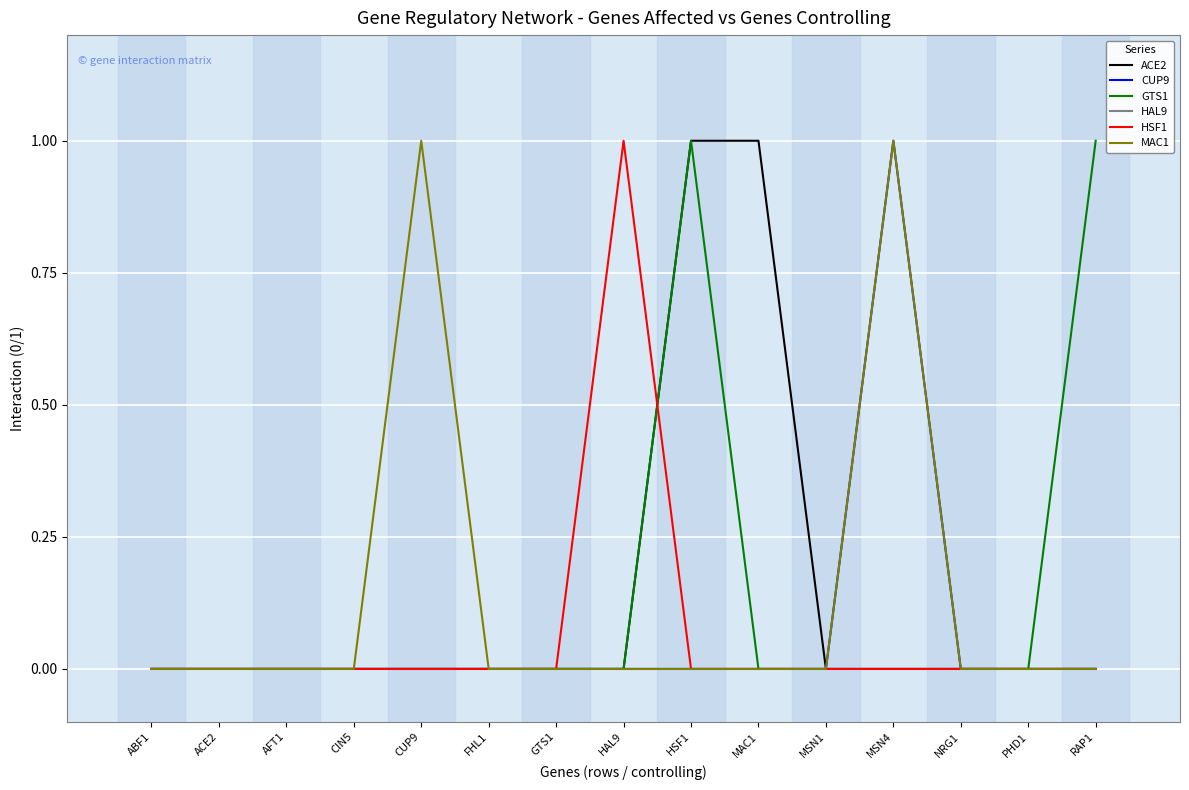

How many categories are shown in the chart?

15